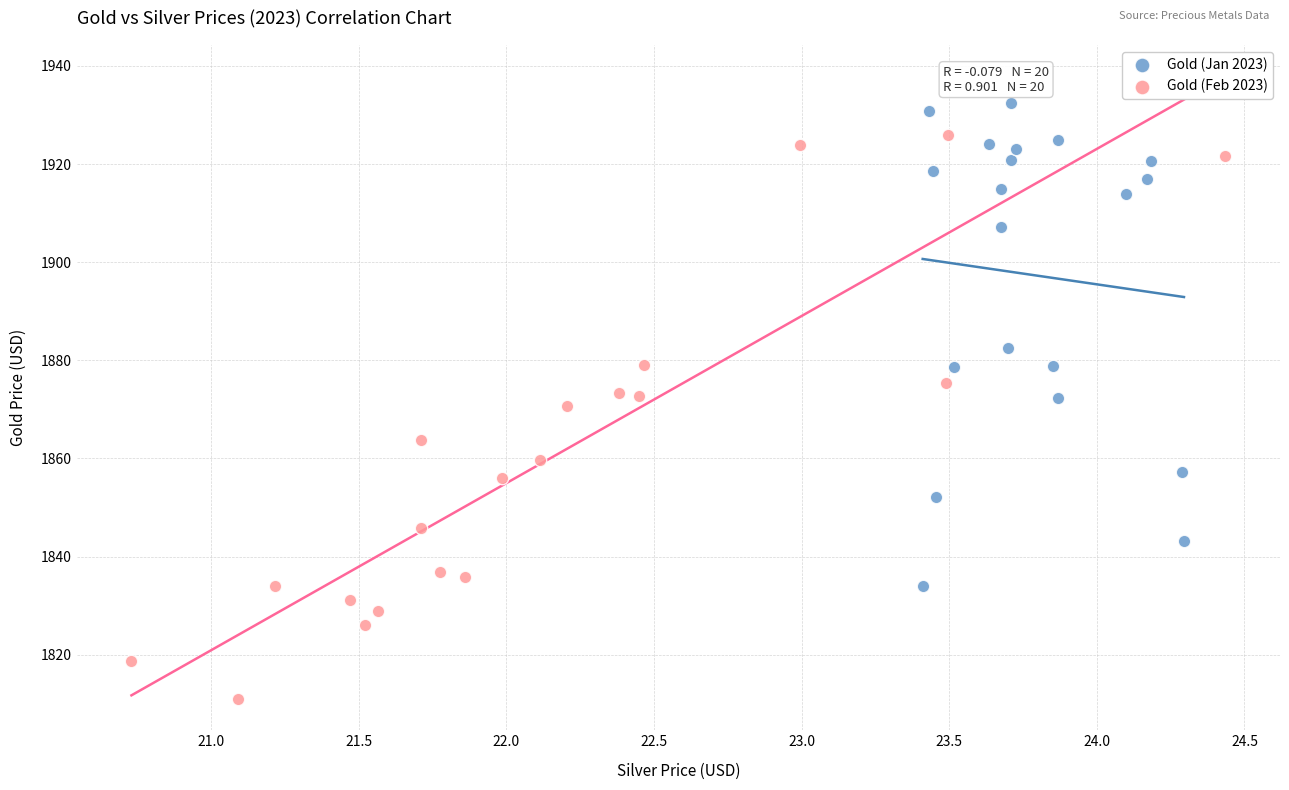

Which series contains the highest Y value?

Gold (Jan 2023)